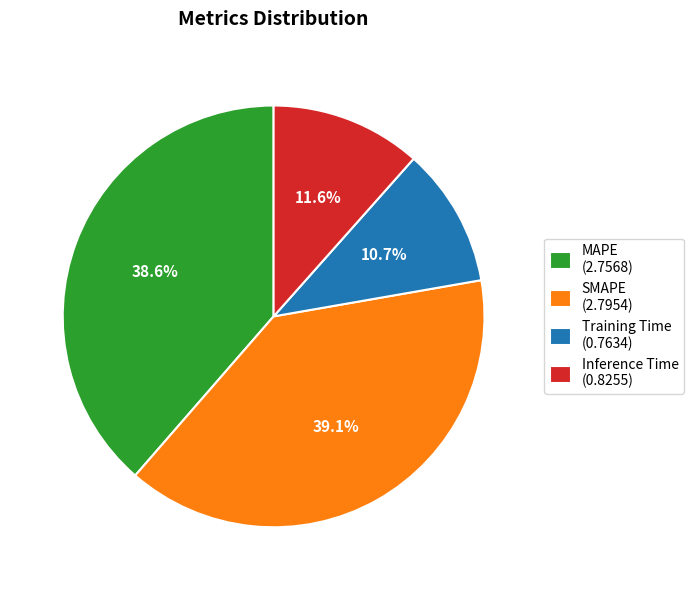

The SMAPE slice represents 28% of the pie. True or false?

False